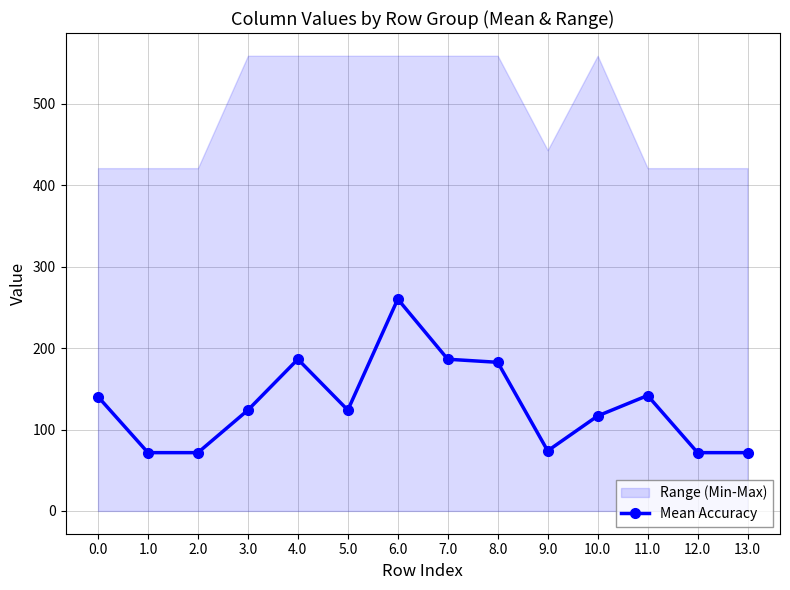

What is the difference between the second highest and minimum values?

114.7